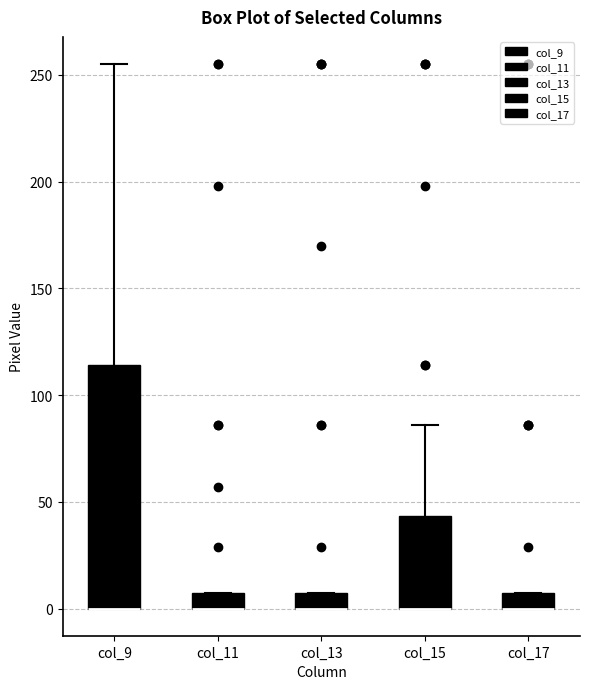

Where is the upper edge of the box for col_15 on the y-axis? The values are not printed on the chart, so give them approximately, as read against the axis.

45